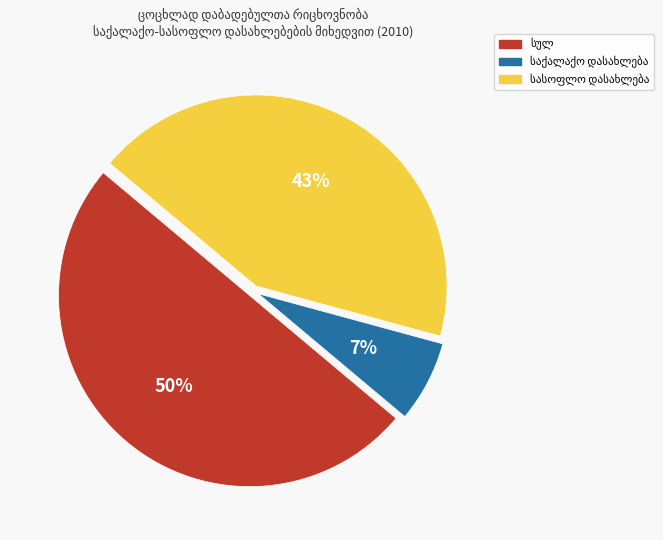

To the nearest percent, what is the average slice percentage?

33%